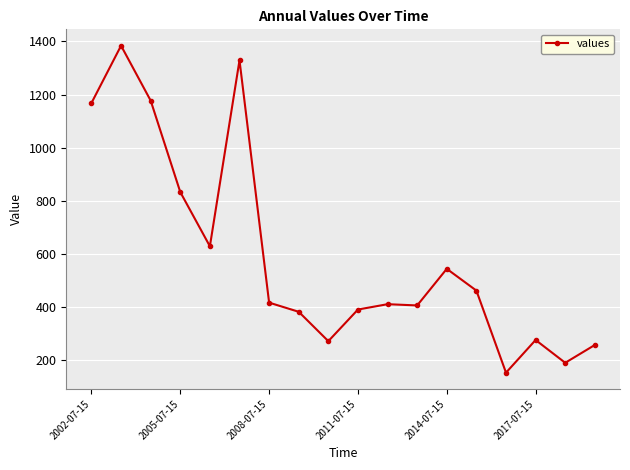

What is the minimum value shown in the chart?

153.9